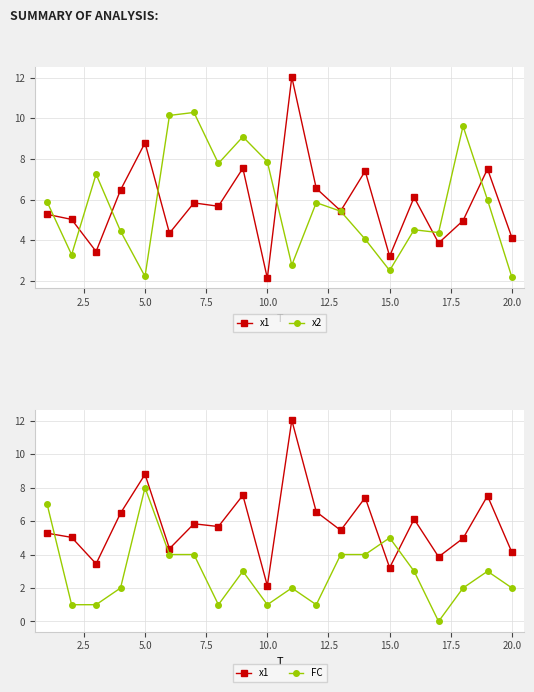

How many interior local peaks does the FC series have?

5